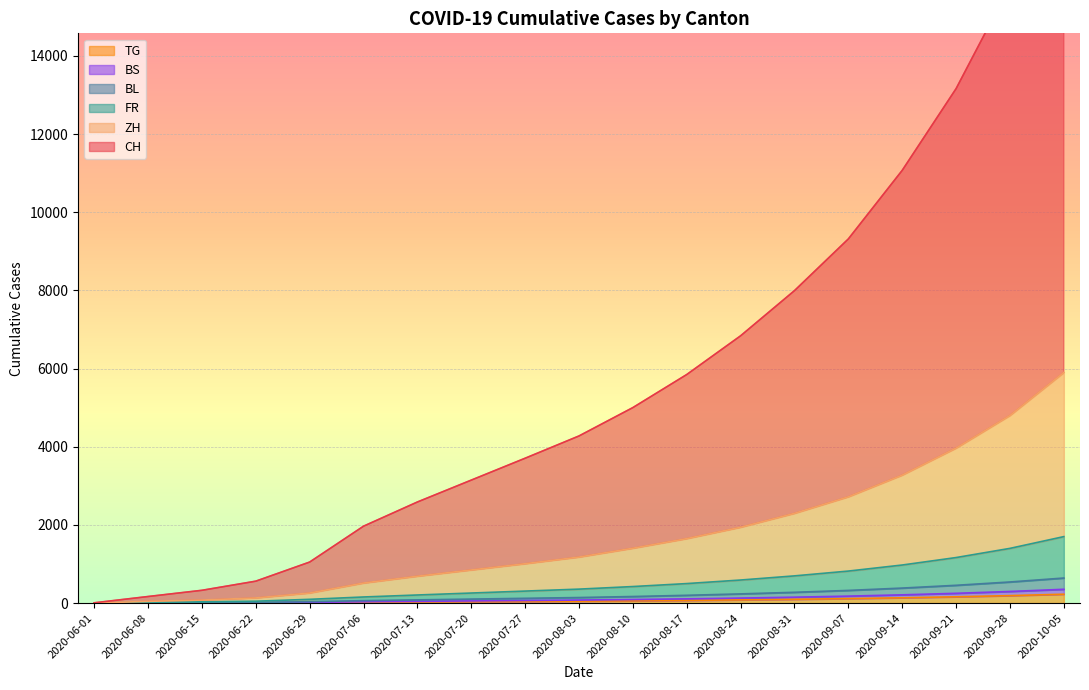

What is the spread (max minus min) of values at 2020-07-27?

3665